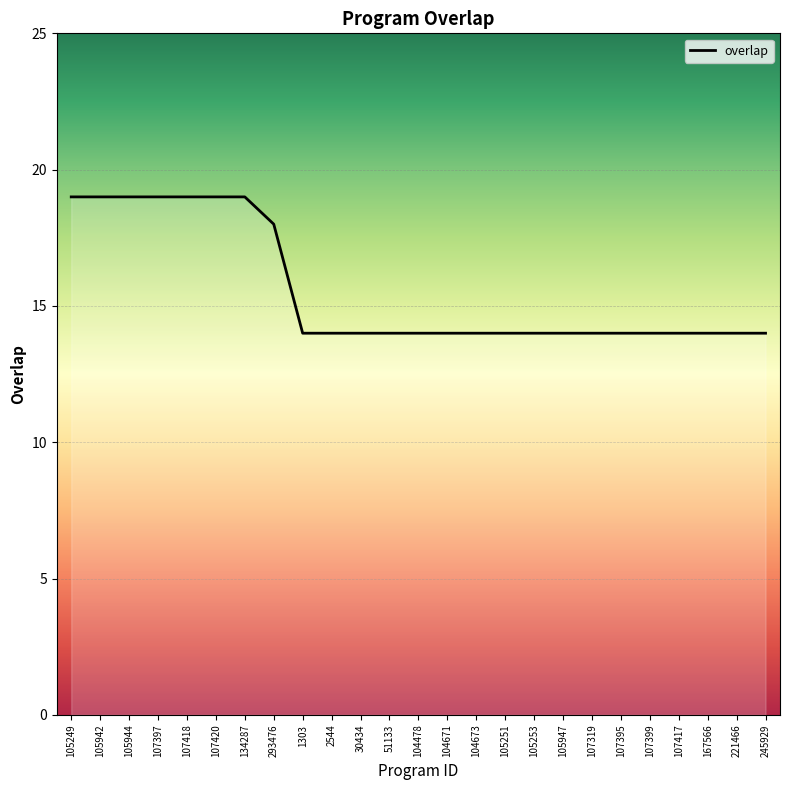

What is the difference between the maximum and minimum values?

5